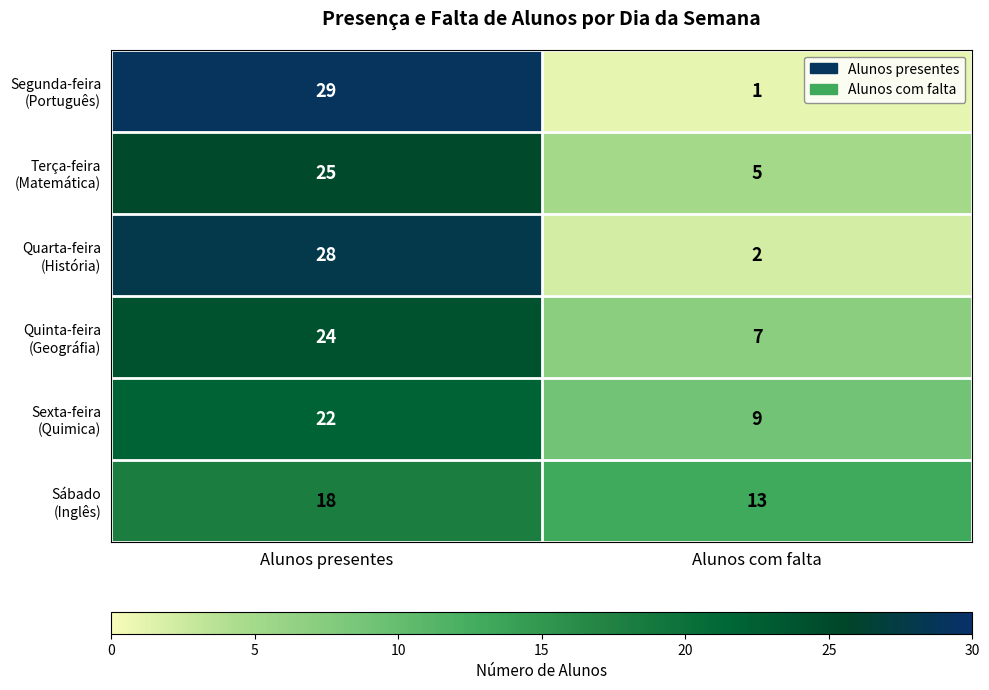

What is the total value across all series at Alunos com falta?

37